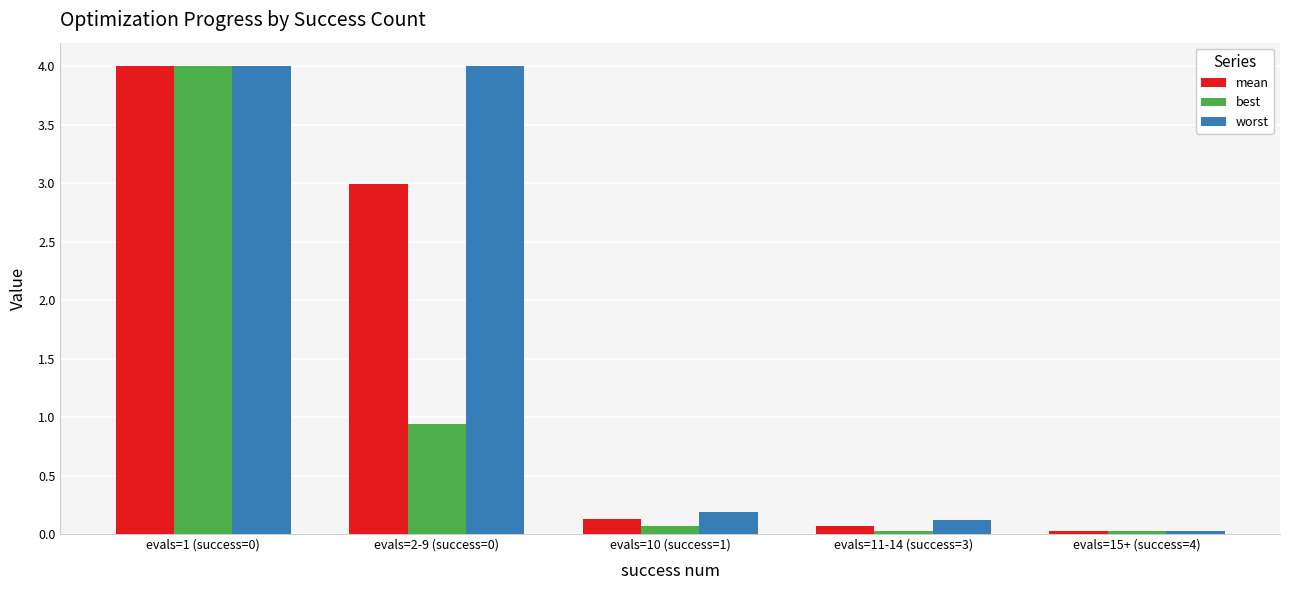

How many series are shown in this chart?

3